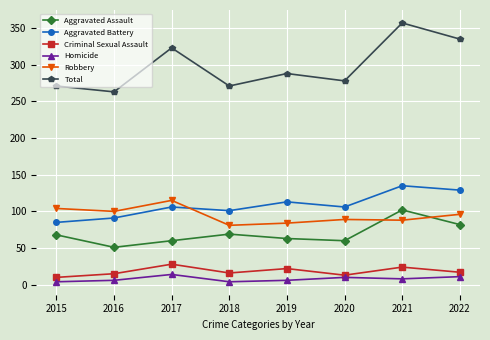

What is the spread (max minus min) of values at 2020?

268